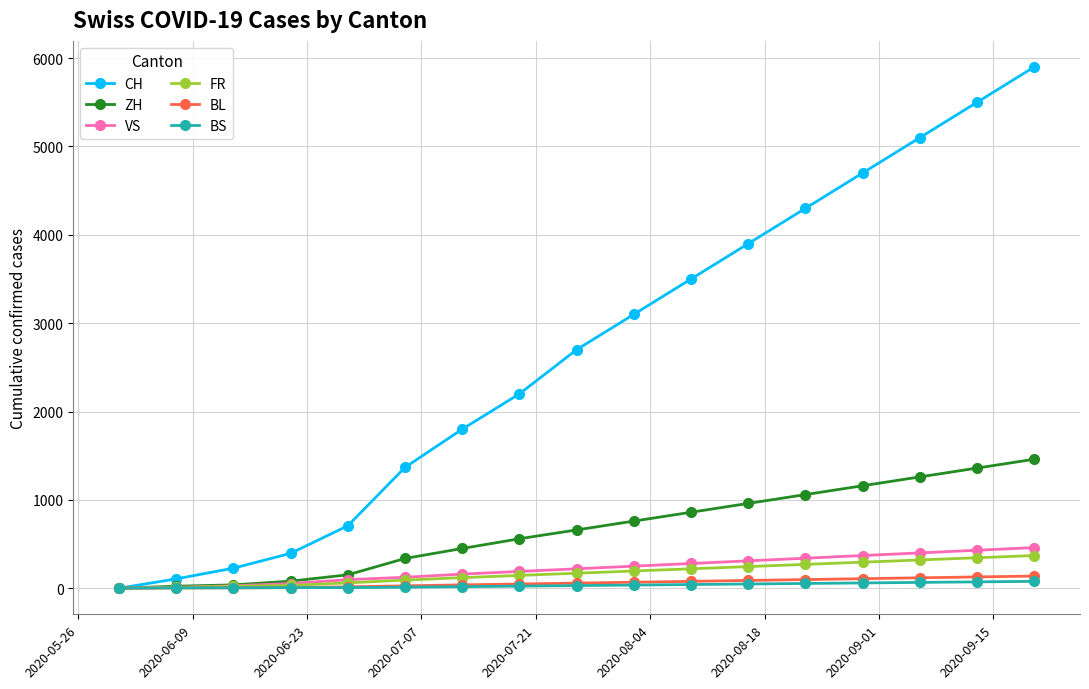

Which series has the widest spread of values?

CH